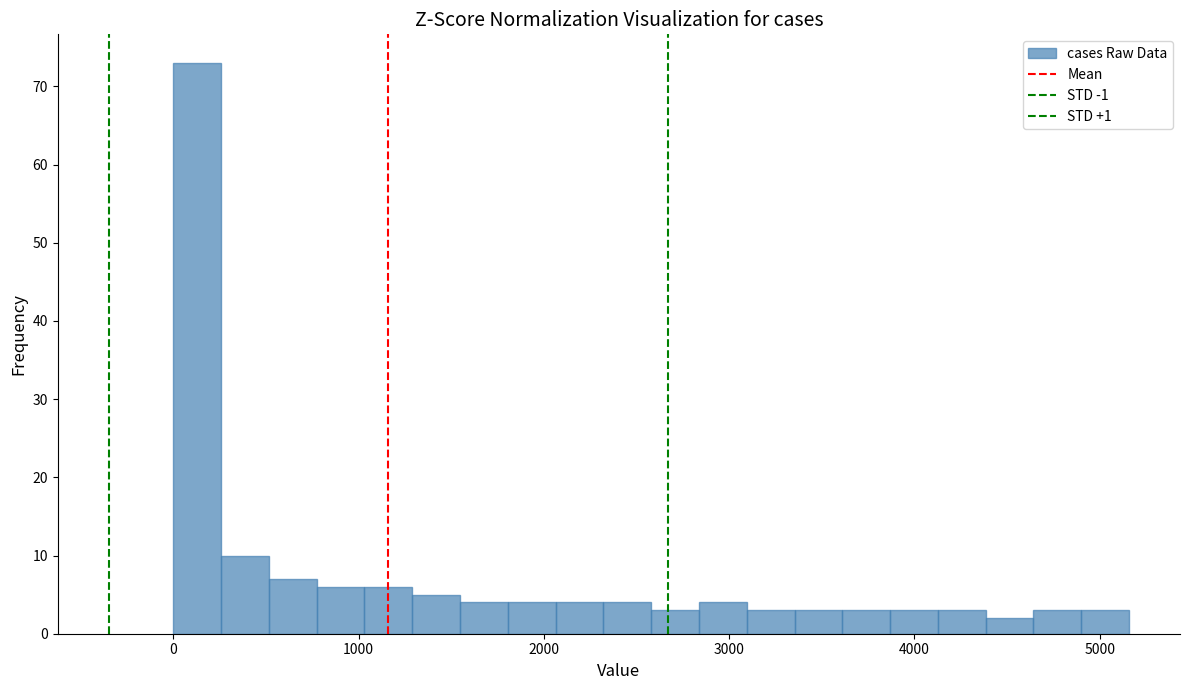

Around what value on the x-axis is the tallest bar? Give the approximate position of its centre, as read against the axis.

100